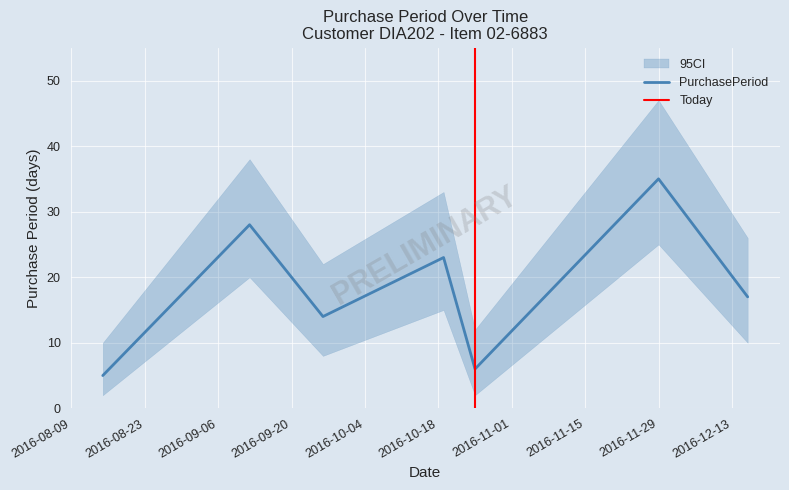

Which category has the highest value across all series?

2016-11-29